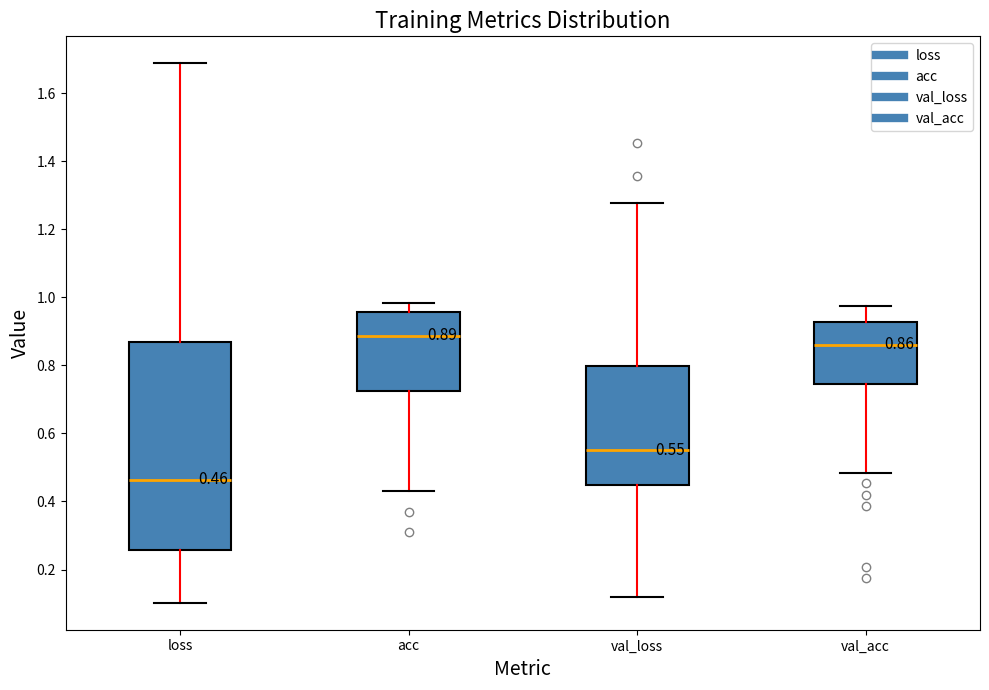

Which box has the lowest median line?

loss